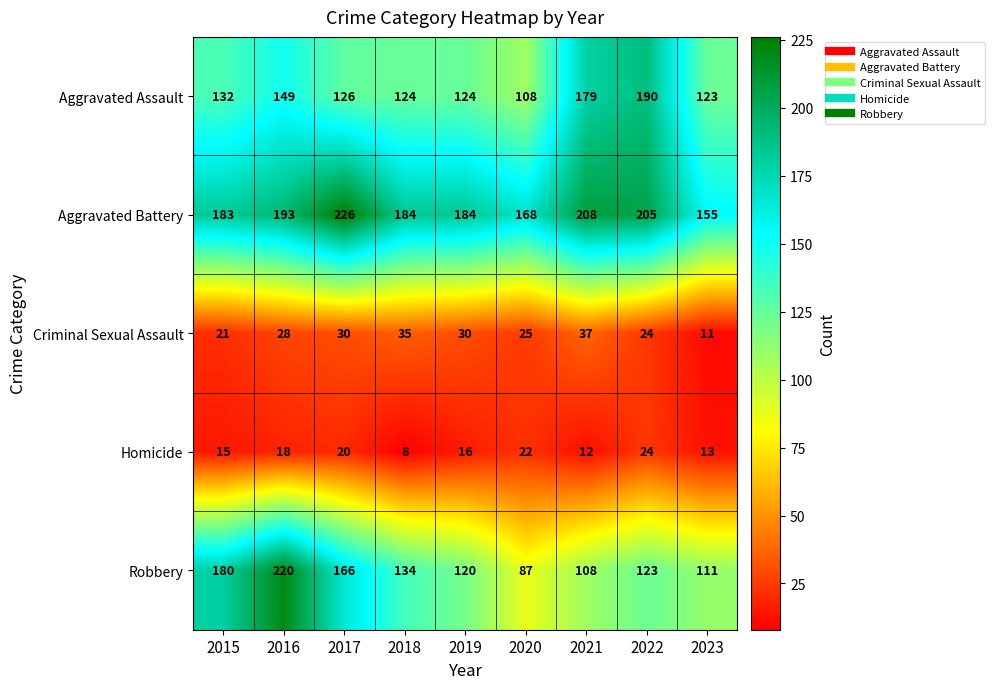

What is the minimum value for Aggravated Assault?

108